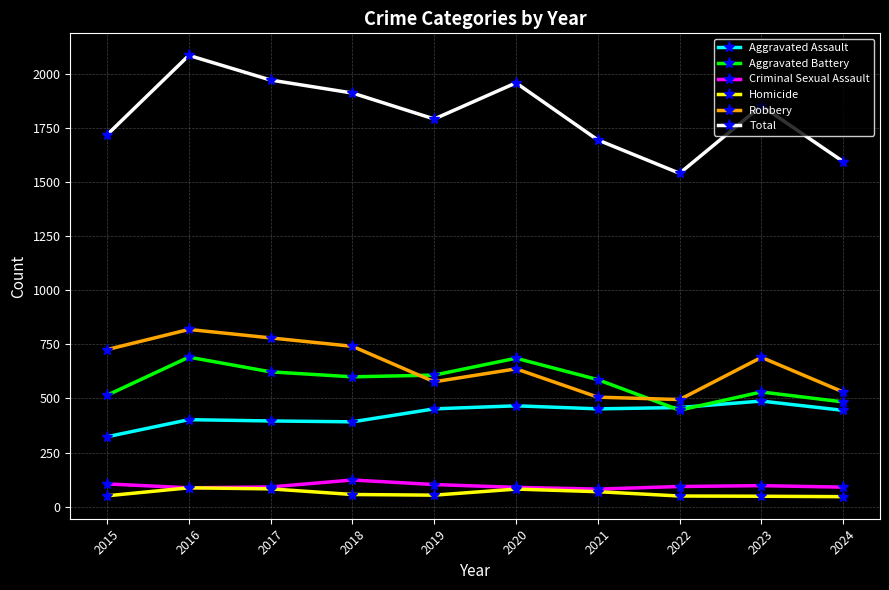

True or false: Total has more than 1 points higher than both neighbors.

True